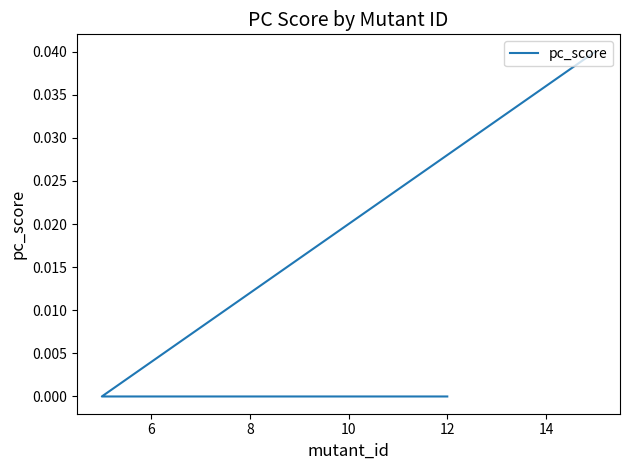

Does the chart display data point markers on the line(s)?

No